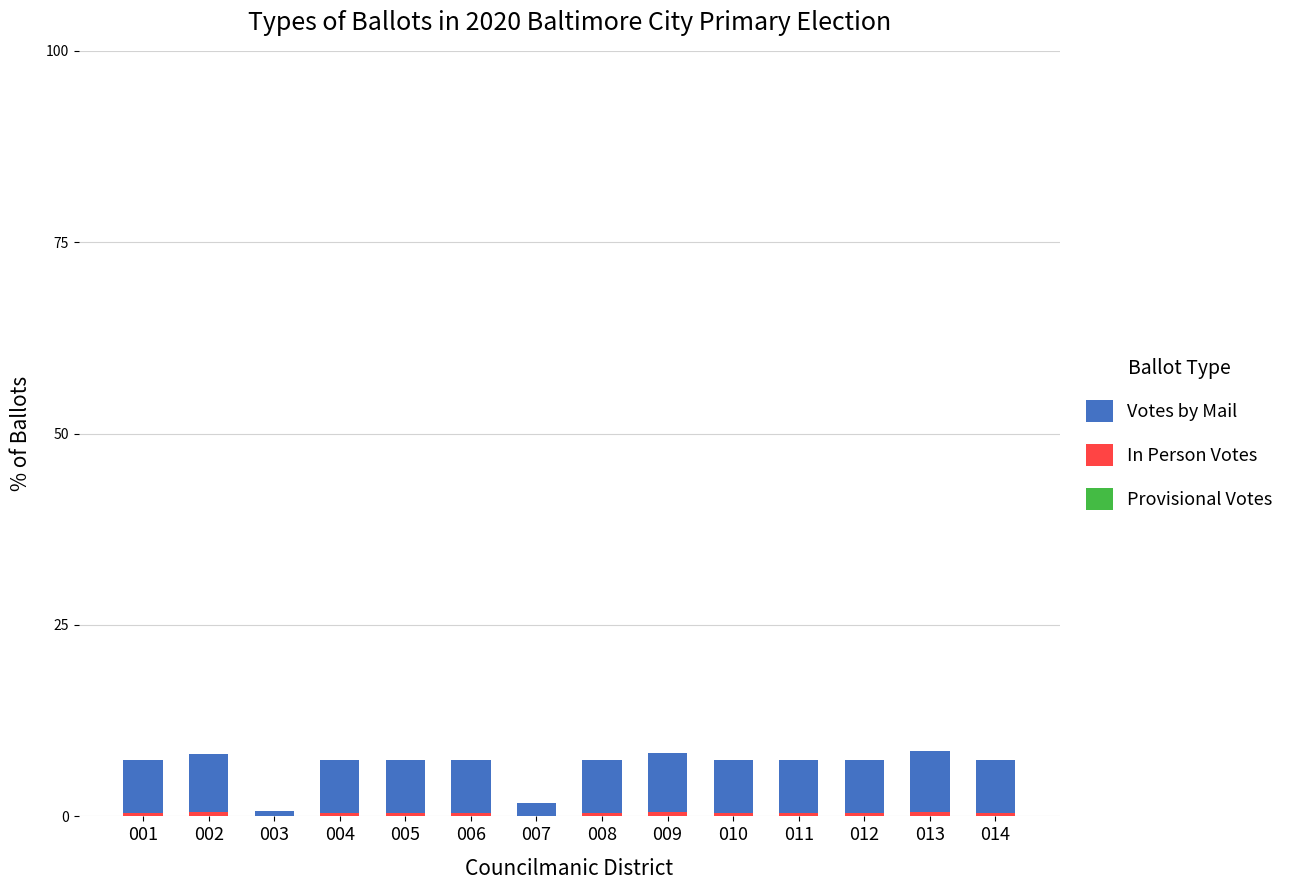

Rank the series by their maximum value, from highest to lowest.

Votes by Mail, In Person Votes, Provisional Votes